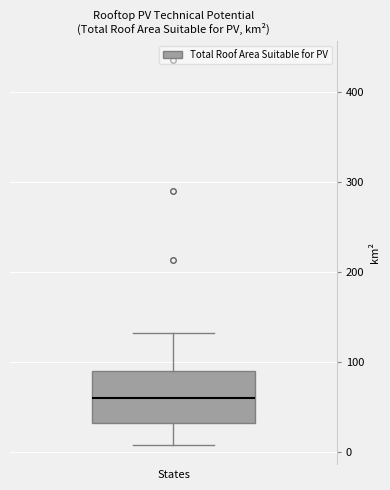

Where is the upper edge of the box on the y-axis? The values are not printed on the chart, so give them approximately, as read against the axis.

90